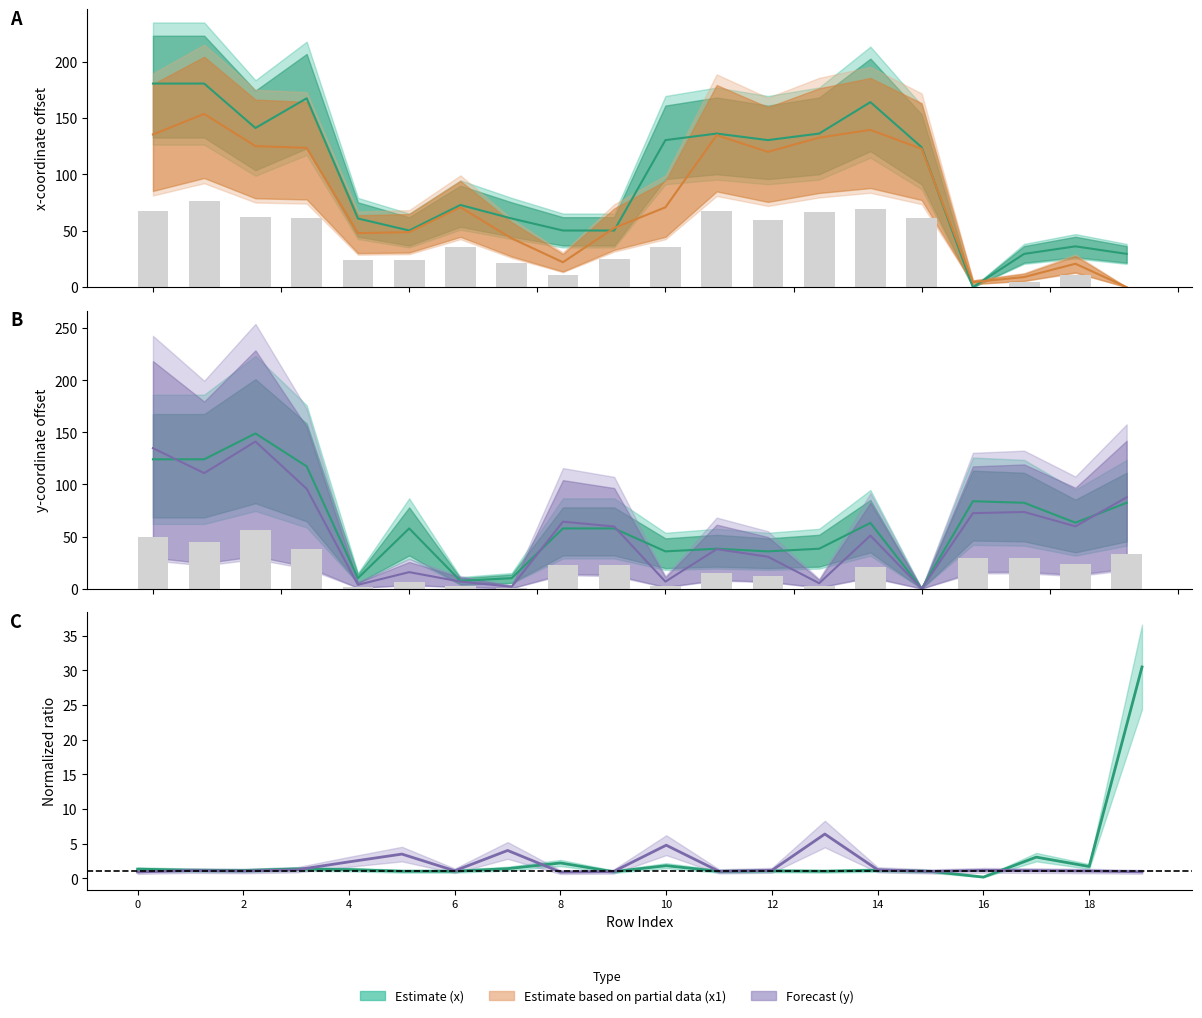

The value of y0 at 18 is 63.3. True or false?

True